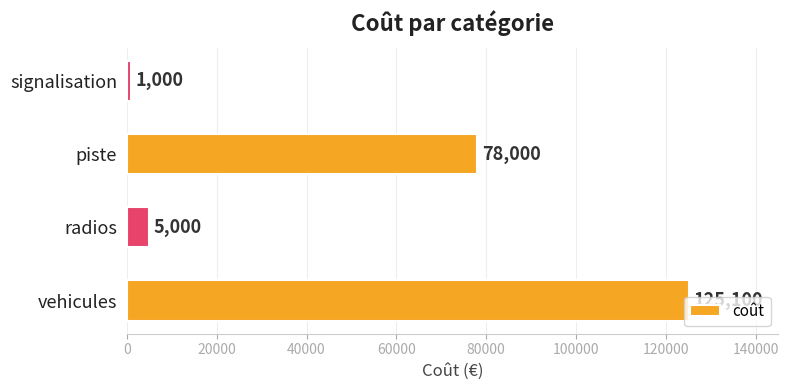

What is the difference between the values at signalisation and vehicules?

124100